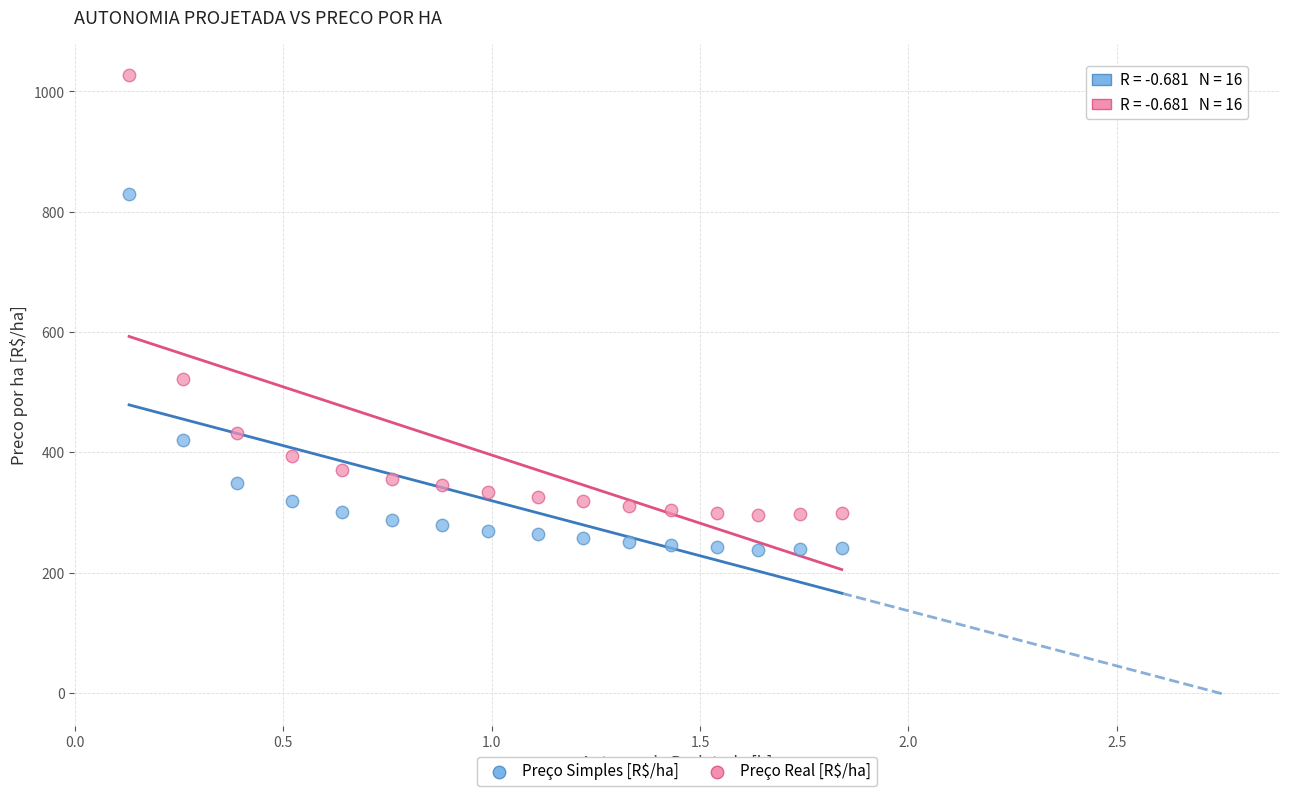

In the Preço Real [R$/ha] series, what Y value is closest to 660?

521.0